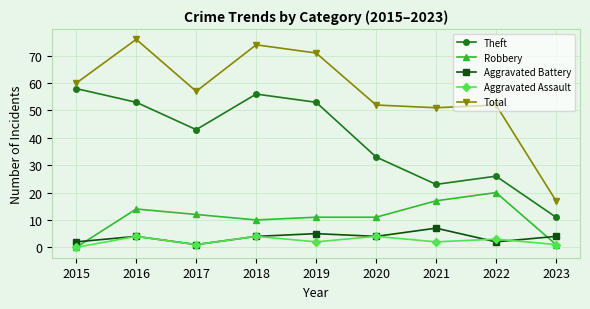

What are all the series names shown in the legend?

Theft, Robbery, Aggravated Battery, Aggravated Assault, Total